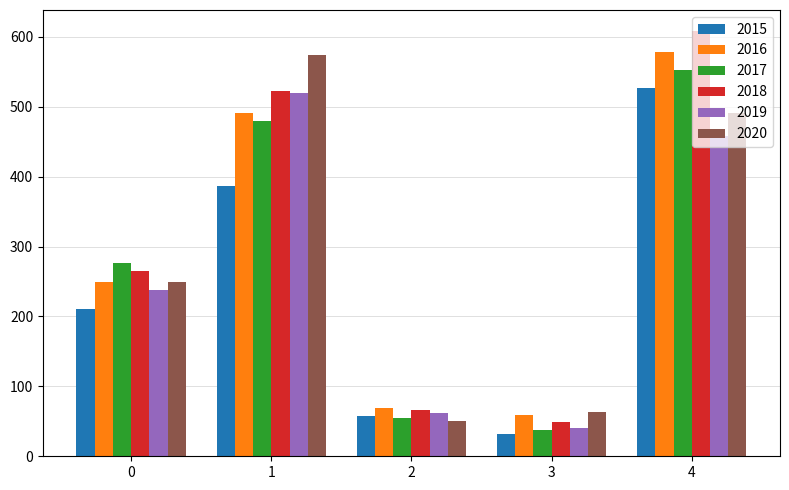

Which series has the largest total across all categories?

2018